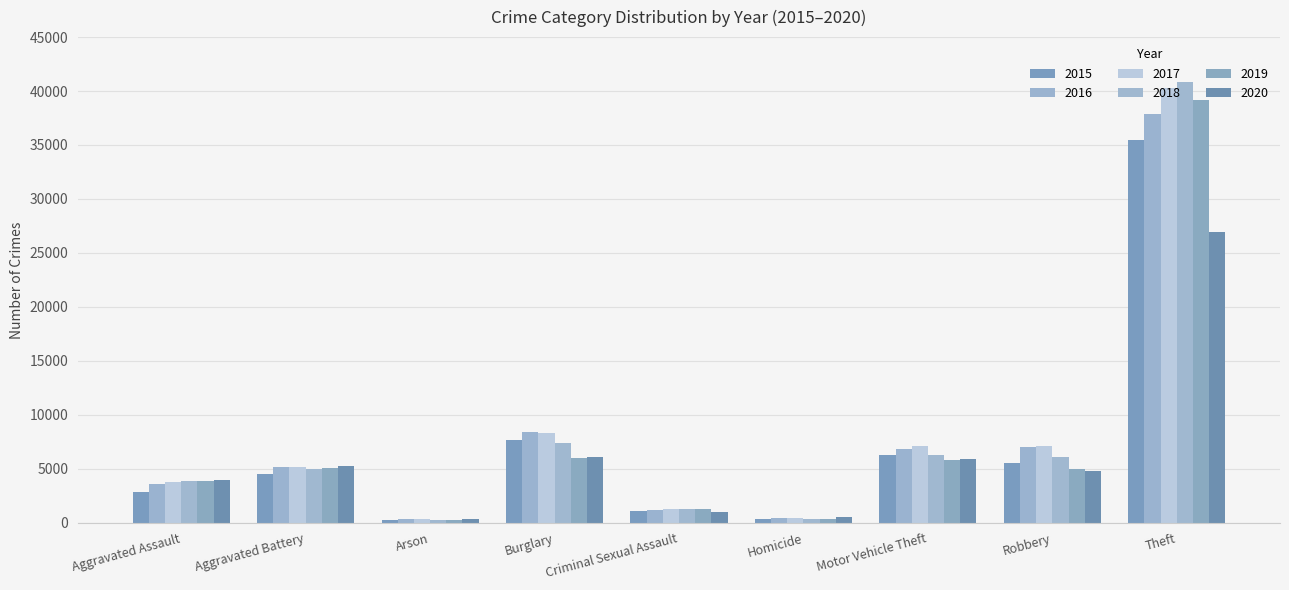

Reading left to right, list all the values displayed in this chart.

2015: Aggravated Assault=2853	Aggravated Battery=4503	Arson=275	Burglary=7688	Criminal Sexual Assault=1109	Homicide=305	Motor Vehicle Theft=6223	Robbery=5548	Theft=35441
2016: Aggravated Assault=3596	Aggravated Battery=5194	Arson=332	Burglary=8376	Criminal Sexual Assault=1208	Homicide=462	Motor Vehicle Theft=6819	Robbery=7054	Theft=37859
2017: Aggravated Assault=3731	Aggravated Battery=5110	Arson=294	Burglary=8319	Criminal Sexual Assault=1273	Homicide=458	Motor Vehicle Theft=7143	Robbery=7114	Theft=40269
2018: Aggravated Assault=3885	Aggravated Battery=4951	Arson=239	Burglary=7362	Criminal Sexual Assault=1275	Homicide=371	Motor Vehicle Theft=6227	Robbery=6114	Theft=40797
2019: Aggravated Assault=3834	Aggravated Battery=5102	Arson=231	Burglary=5964	Criminal Sexual Assault=1234	Homicide=317	Motor Vehicle Theft=5826	Robbery=4957	Theft=39179
2020: Aggravated Assault=3944	Aggravated Battery=5242	Arson=364	Burglary=6052	Criminal Sexual Assault=972	Homicide=491	Motor Vehicle Theft=5866	Robbery=4754	Theft=26923